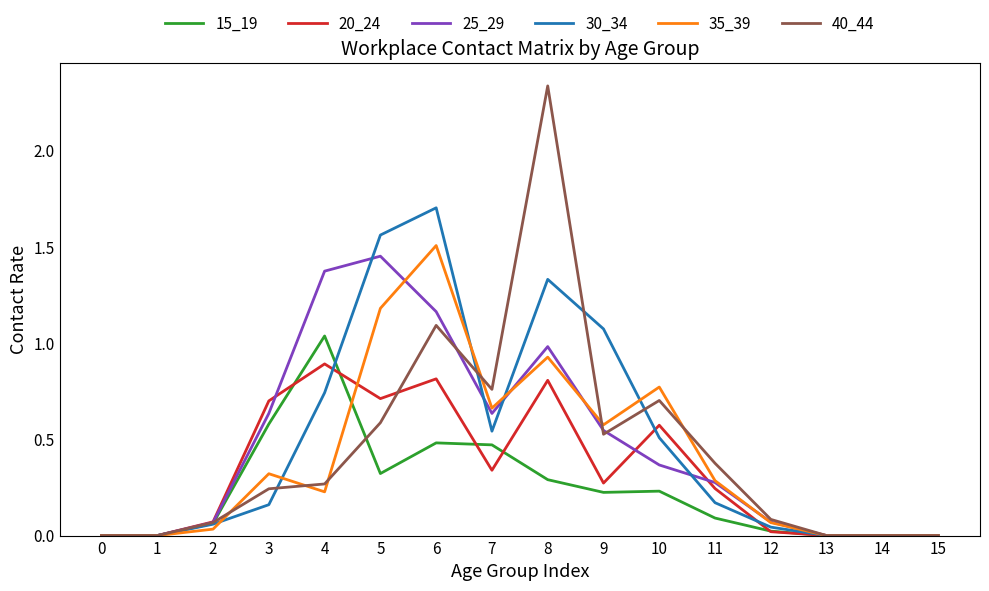

Which category has the highest value in the 40_44 series?

8